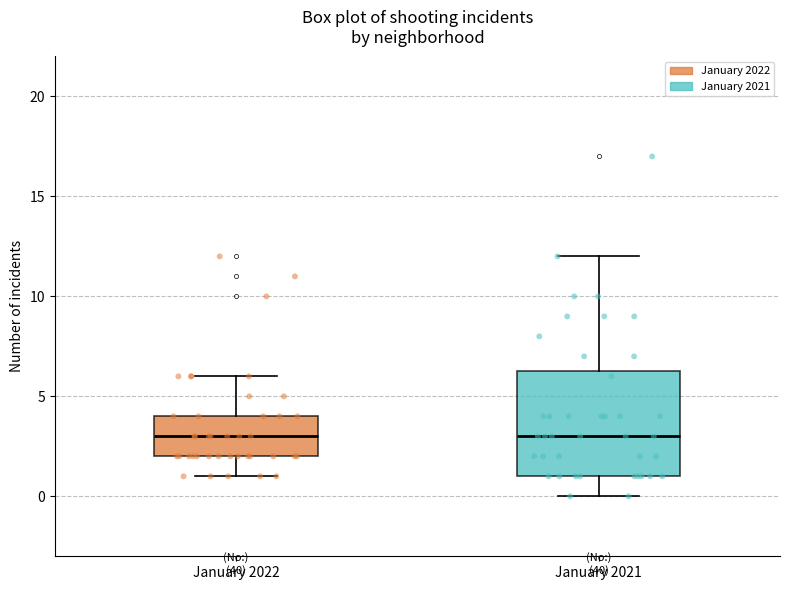

Which box is the tallest, from its lower edge to its upper edge?

January 2021